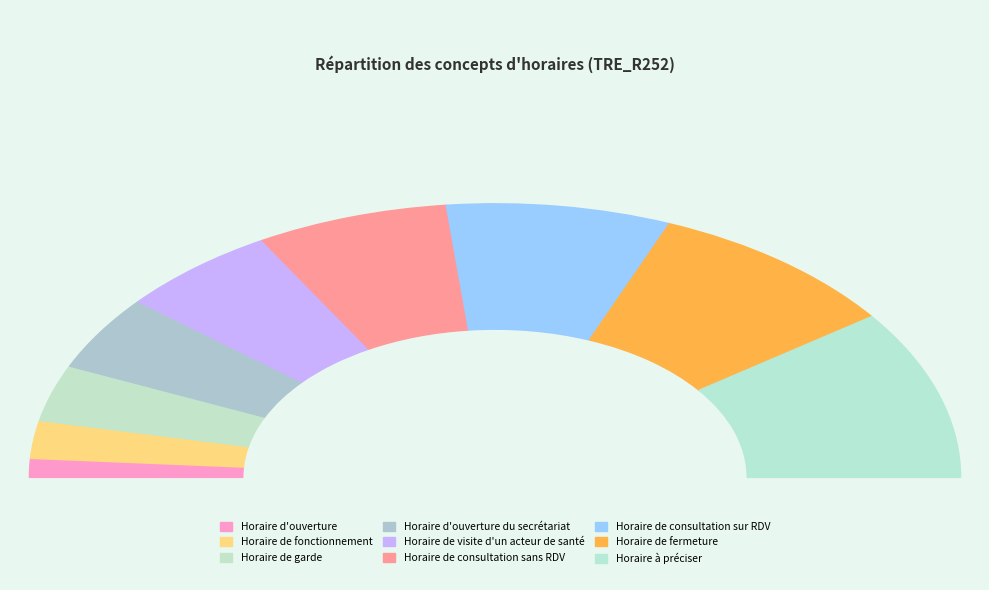

What is the change in value from Horaire d'ouverture to Horaire d'ouverture du secrétariat?

+3